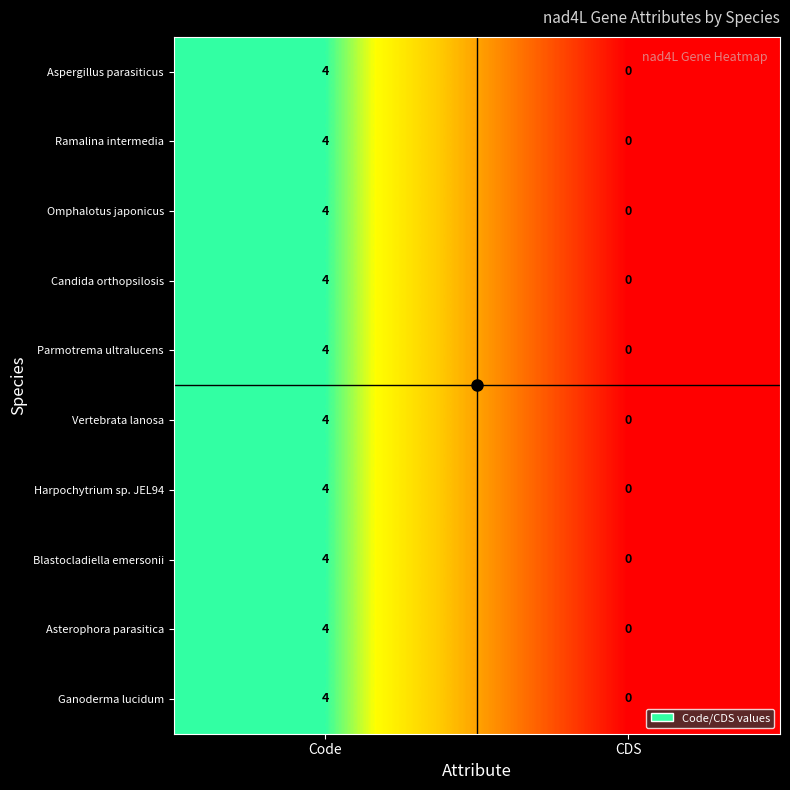

What is the approximate value of Harpochytrium sp. JEL94 at Code?

4